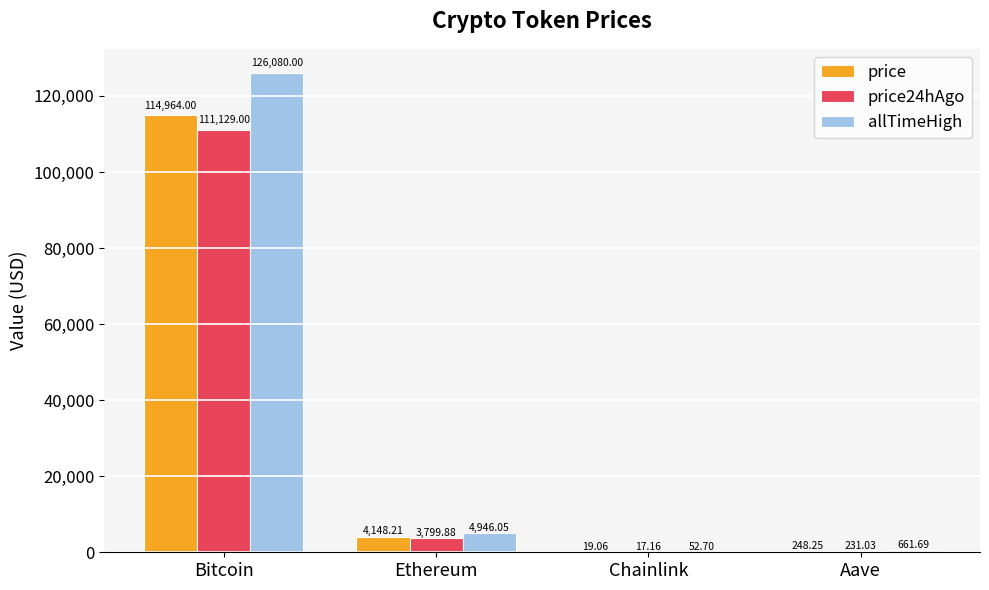

Which category has the highest value in the price series?

Bitcoin